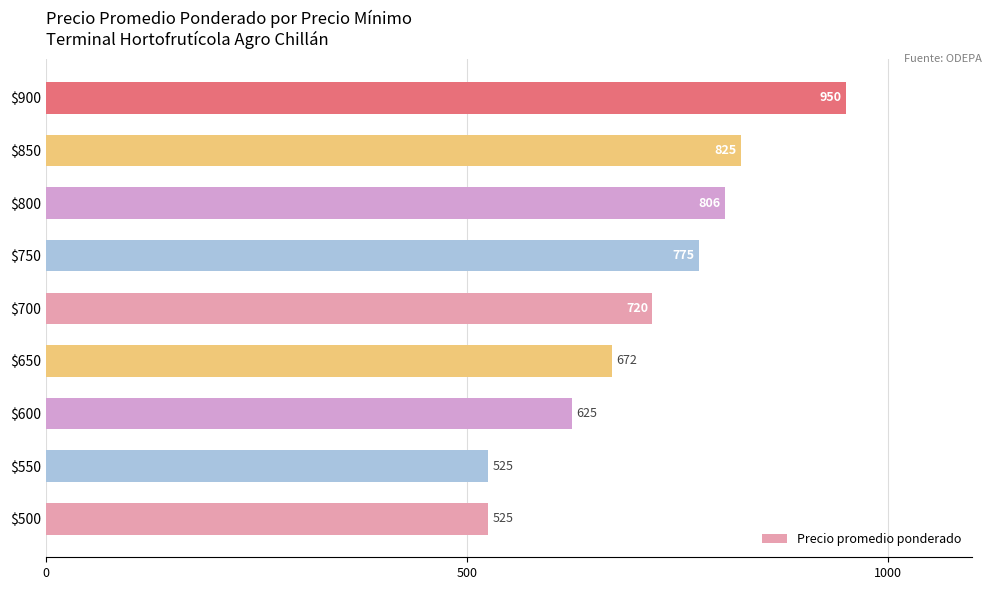

Reading bottom to top, transcribe all the data shown in this chart.

525	525	625	672	720	775	806	825	950